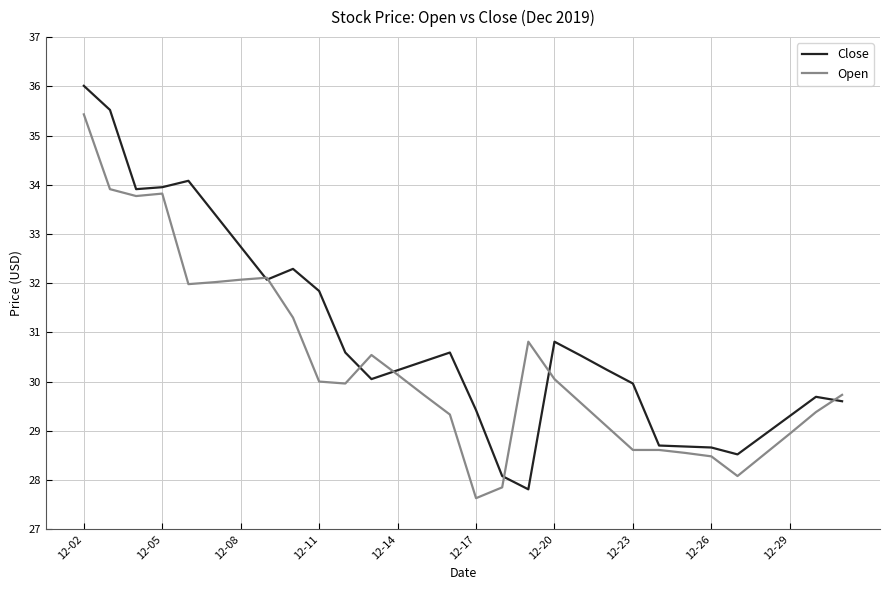

Rank the series by their average value, from lowest to highest.

Open, Close